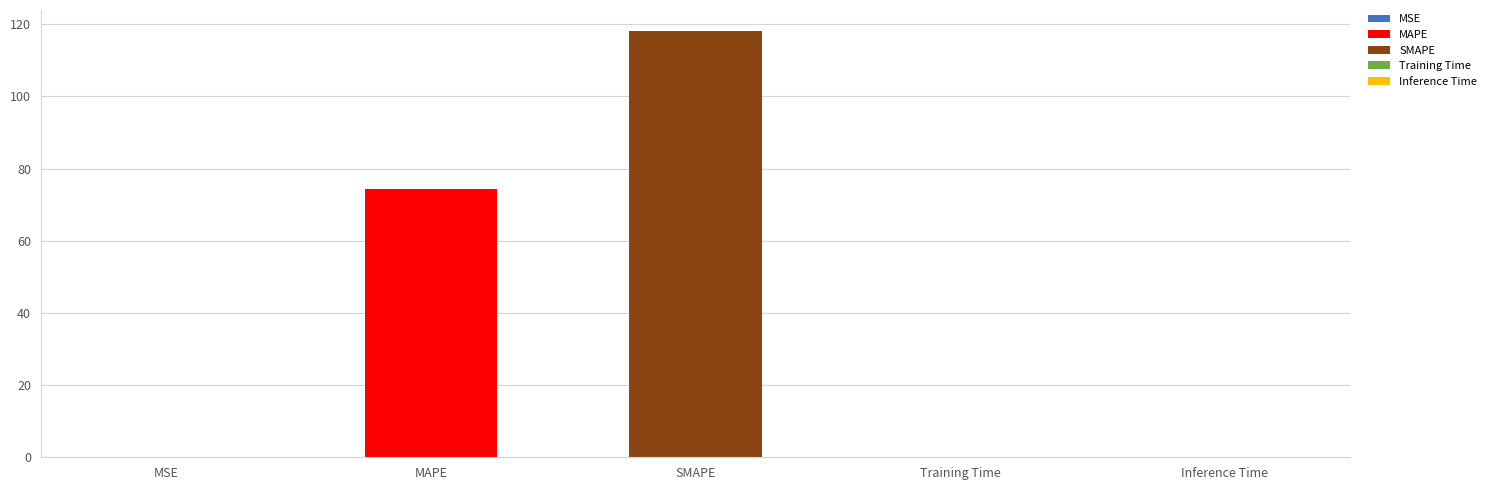

Which has a higher value, MAPE or SMAPE?

SMAPE